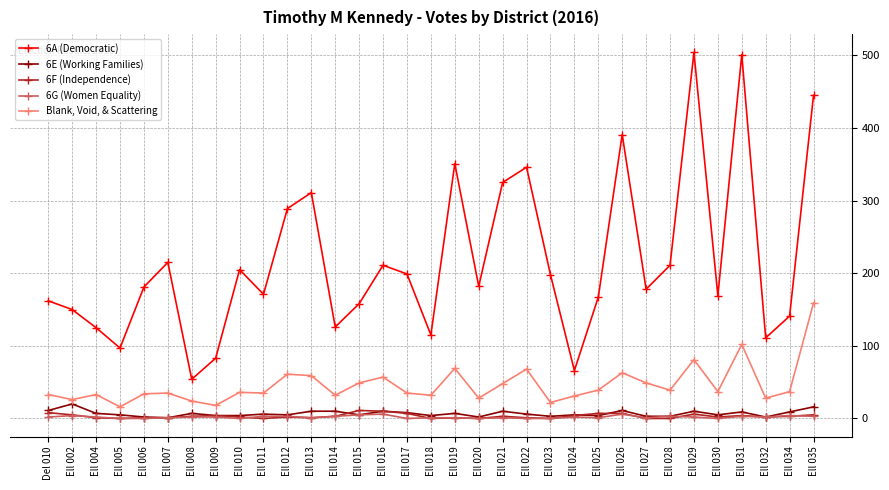

The value of 6A (Democratic) at Ell 027 is 178. True or false?

True